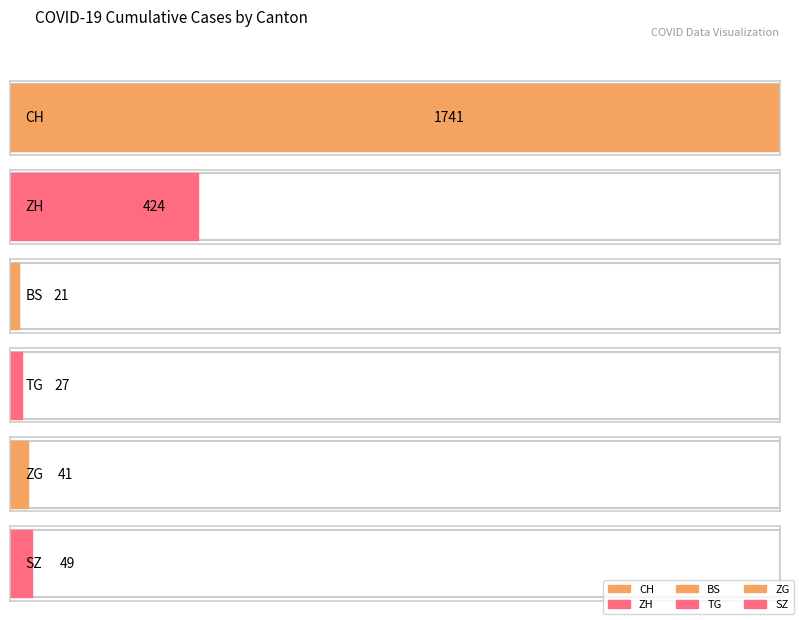

Does the chart contain any negative values?

No